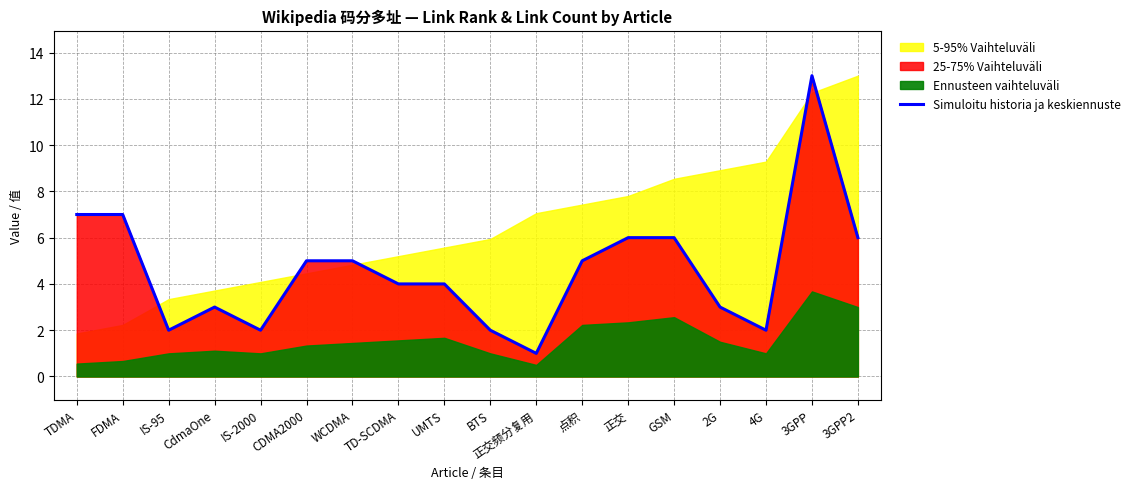

What is the difference between the second highest and second lowest values?

5